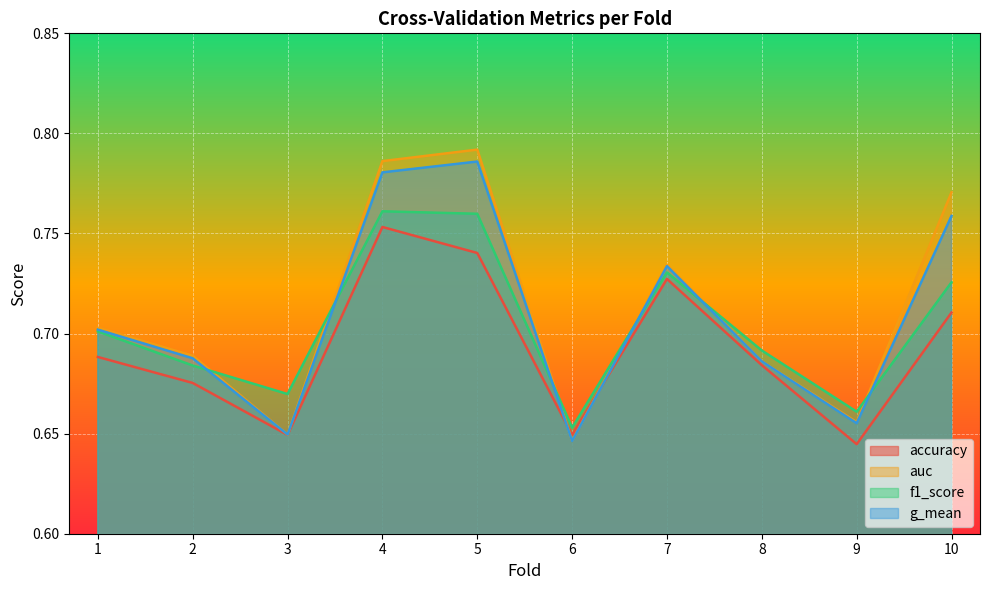

Which series has the largest range (max minus min)?

auc